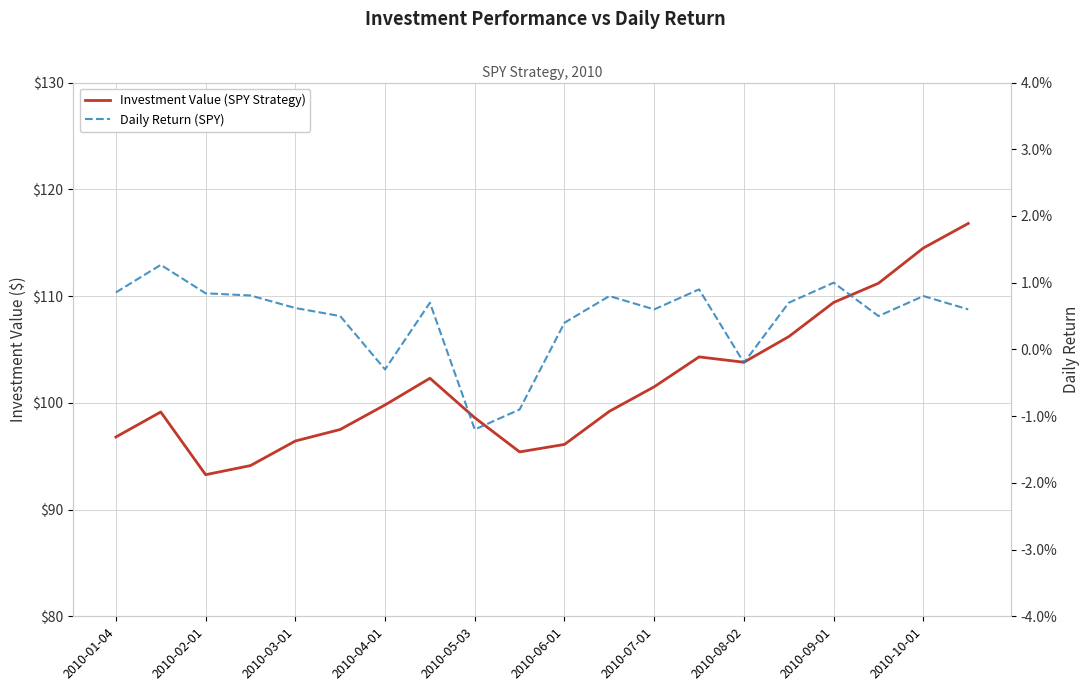

How many data points in Daily Return (SPY) are above 0?

16